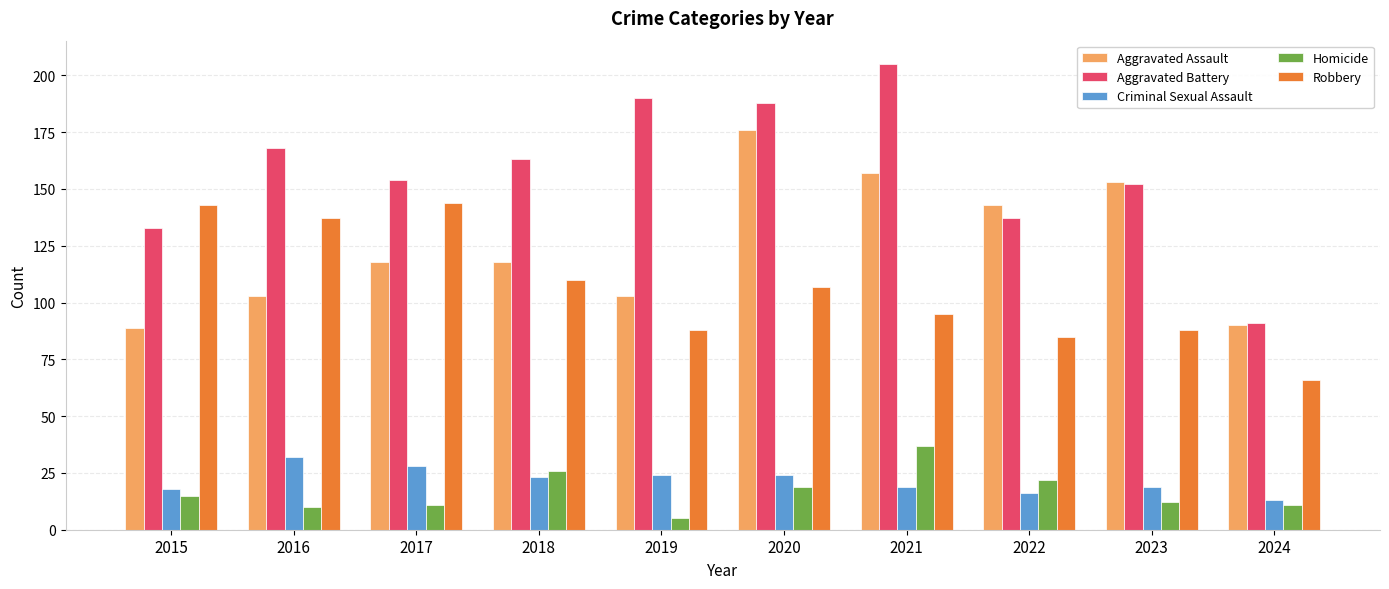

What is the value of the Robbery bar at the 5th from the left?

88